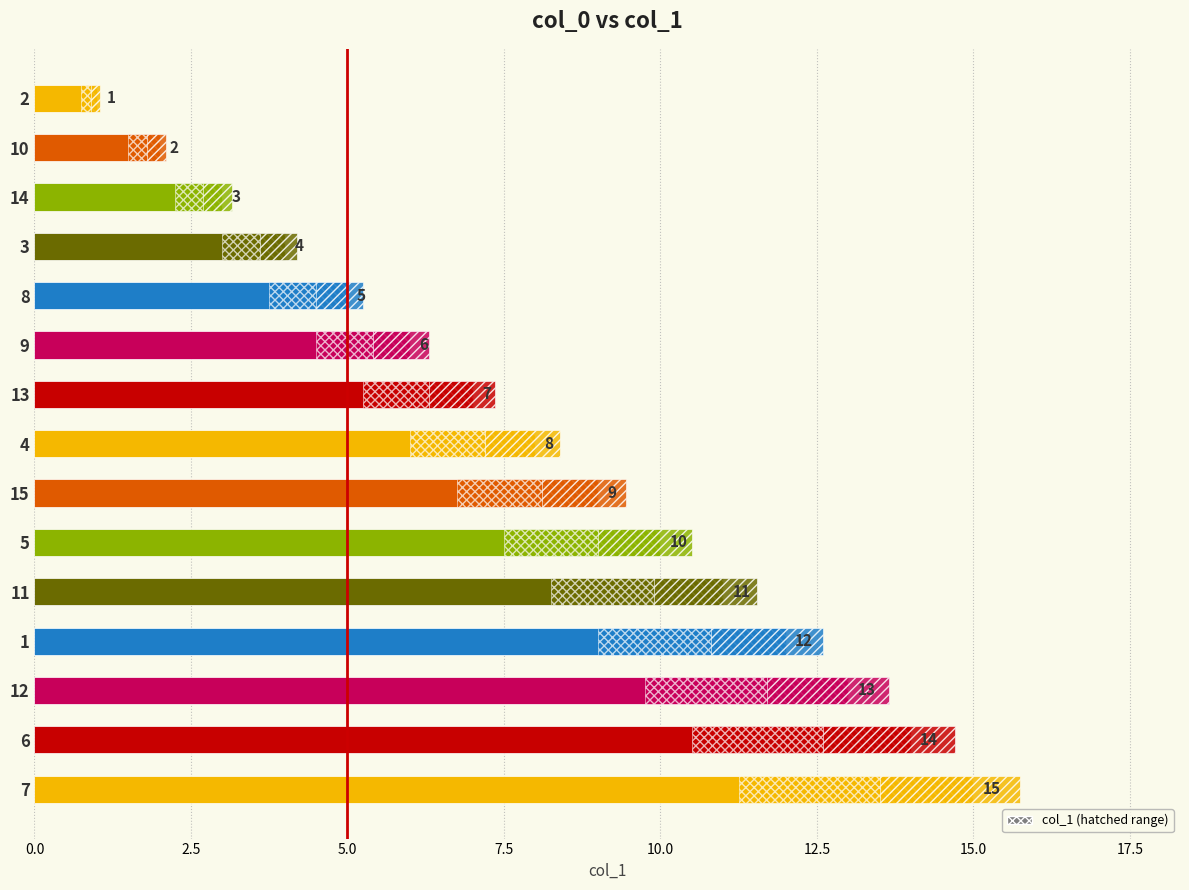

The value at 13 is 7. True or false?

True